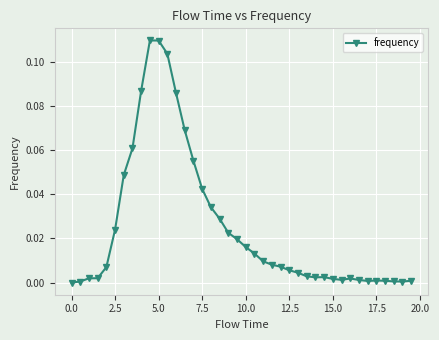

True or false: there are more than 0 points higher than both neighbors.

True